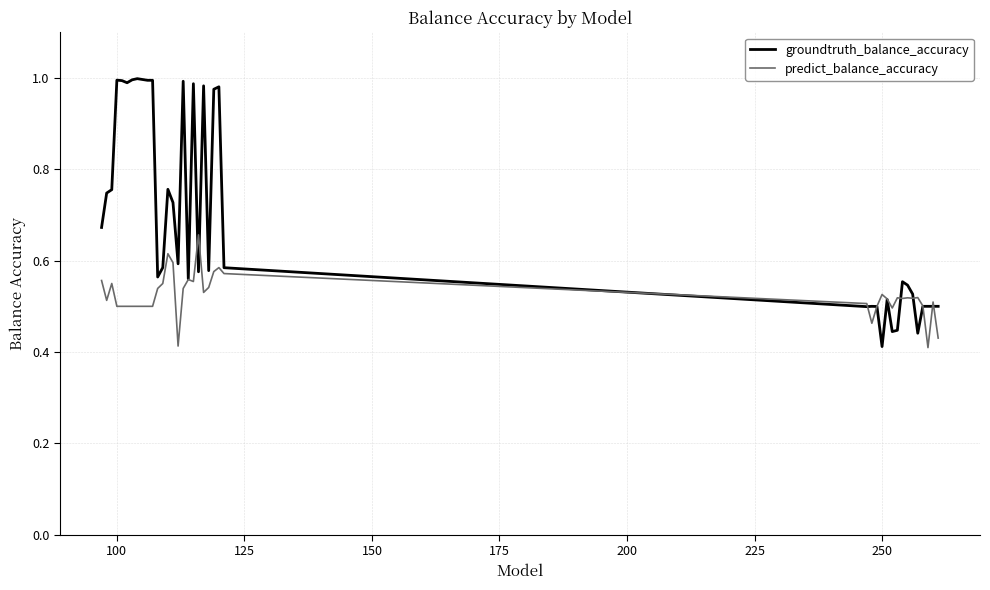

List the series in order of their peak value, highest first.

groundtruth_balance_accuracy, predict_balance_accuracy